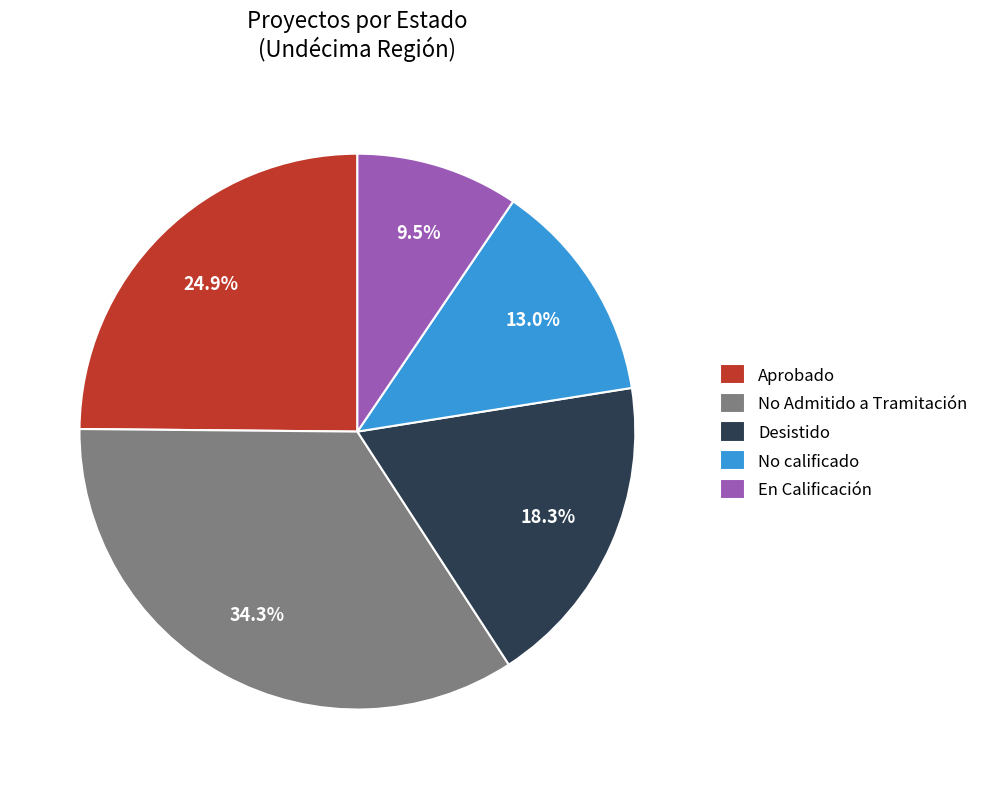

How many segments does this pie chart have?

5